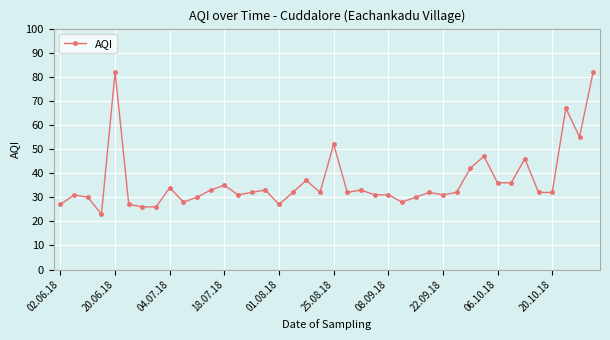

What is the sum of all values?

1463